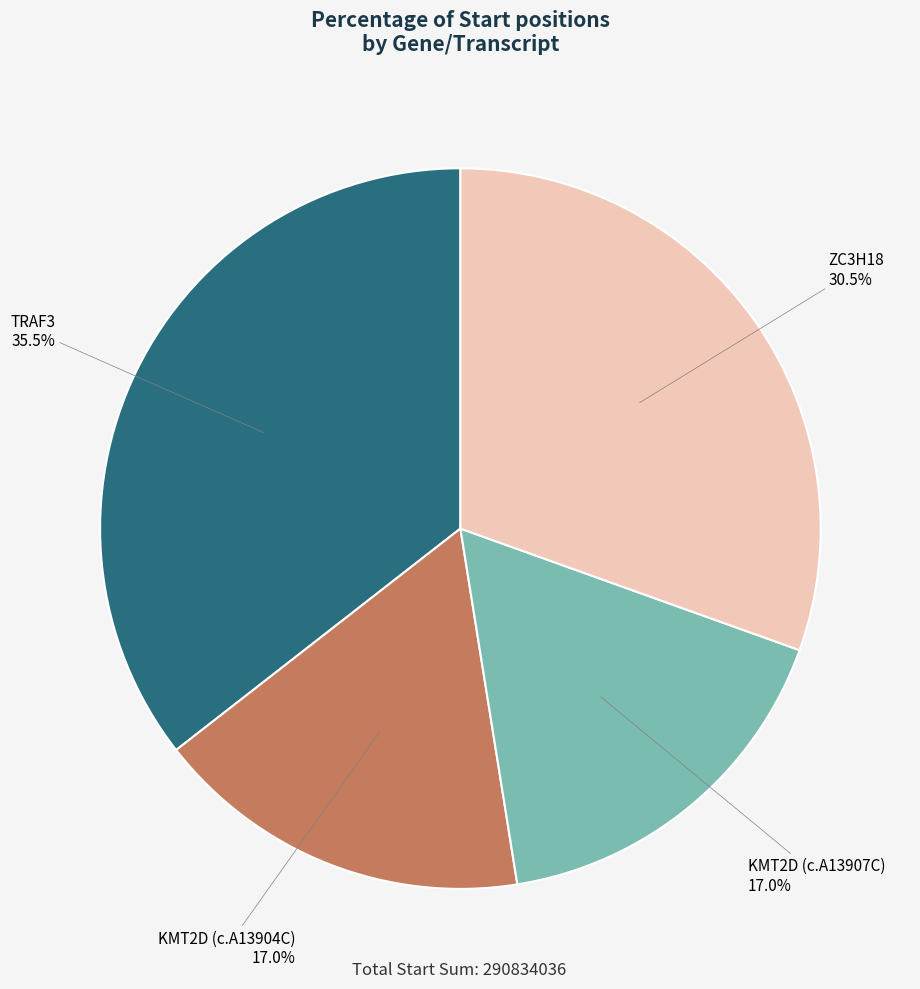

Is there any slice that represents more than half of the pie?

No